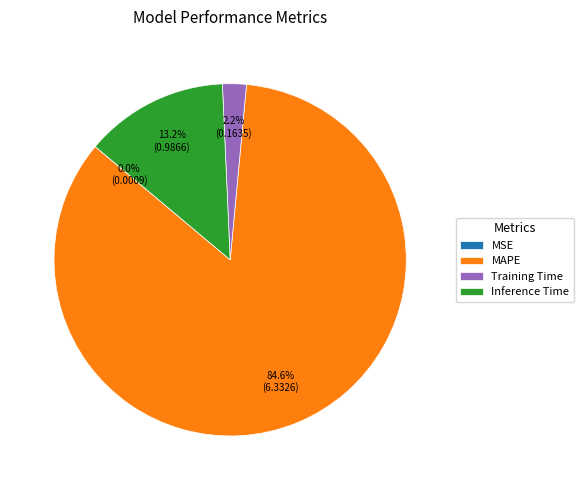

To the nearest percent, what is the combined percentage of Inference Time and Training Time?

15%